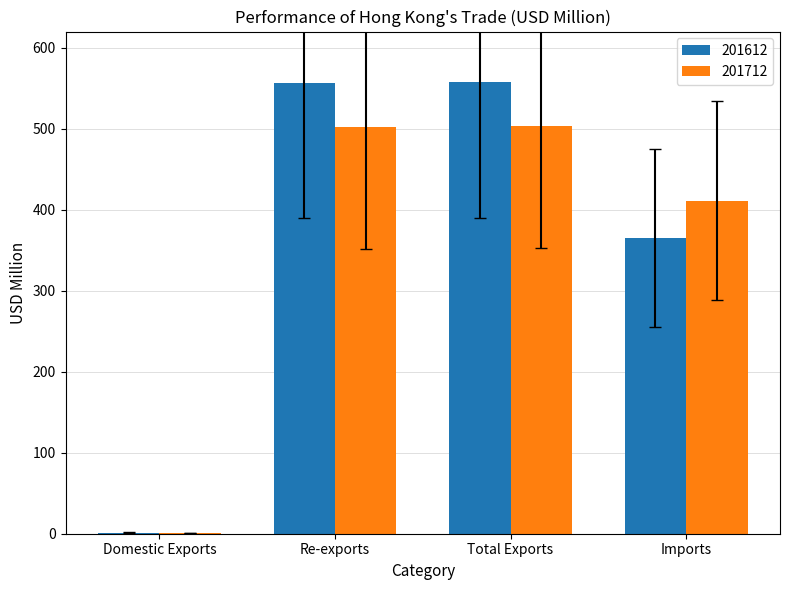

What is the total value across all series at Re-exports?

1058.3